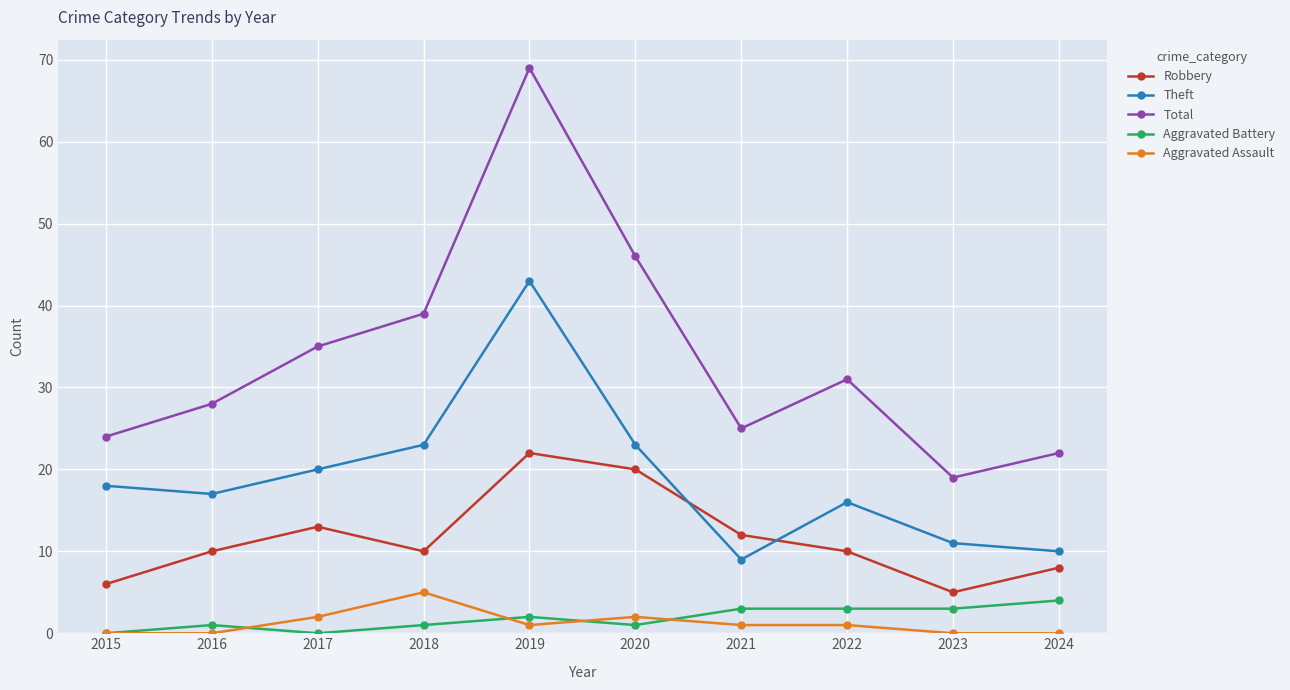

True or false: Total and Robbery cross at least once.

False